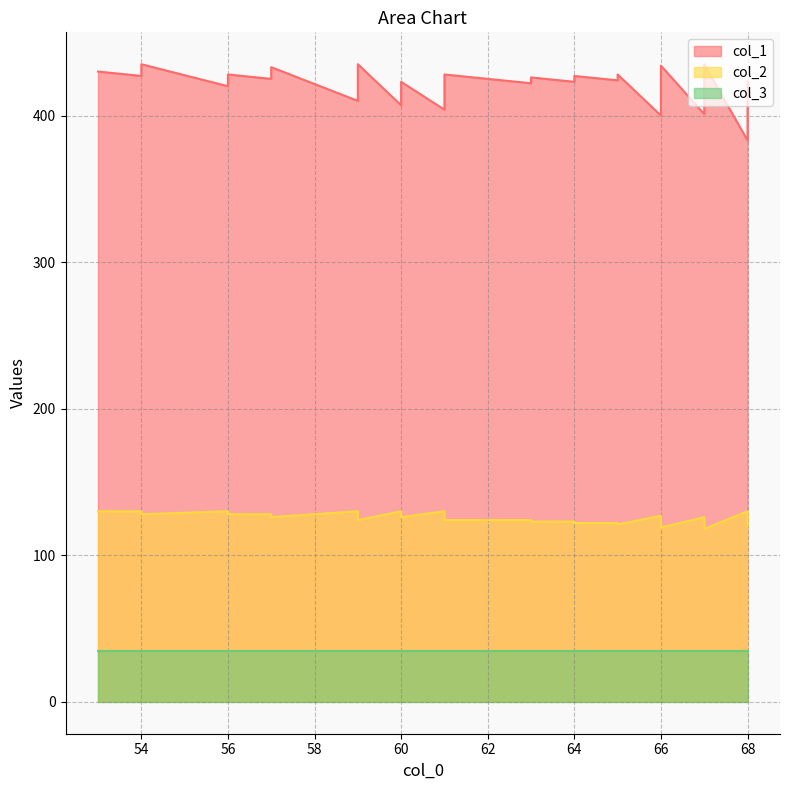

What is the value of the col_1 point at the 13th from the left?

407